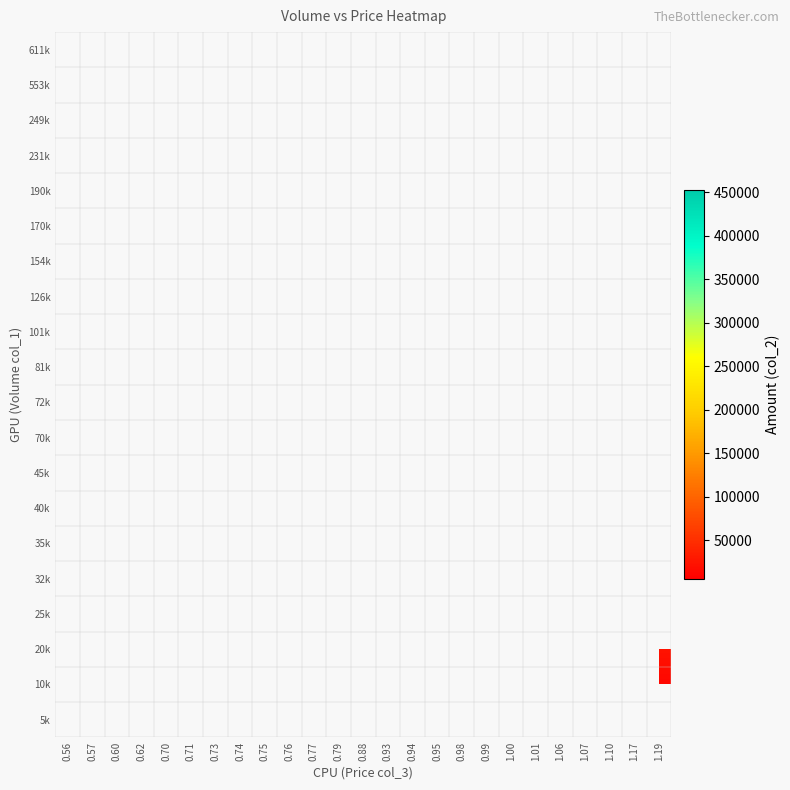

How many distinct data groups are displayed?

20